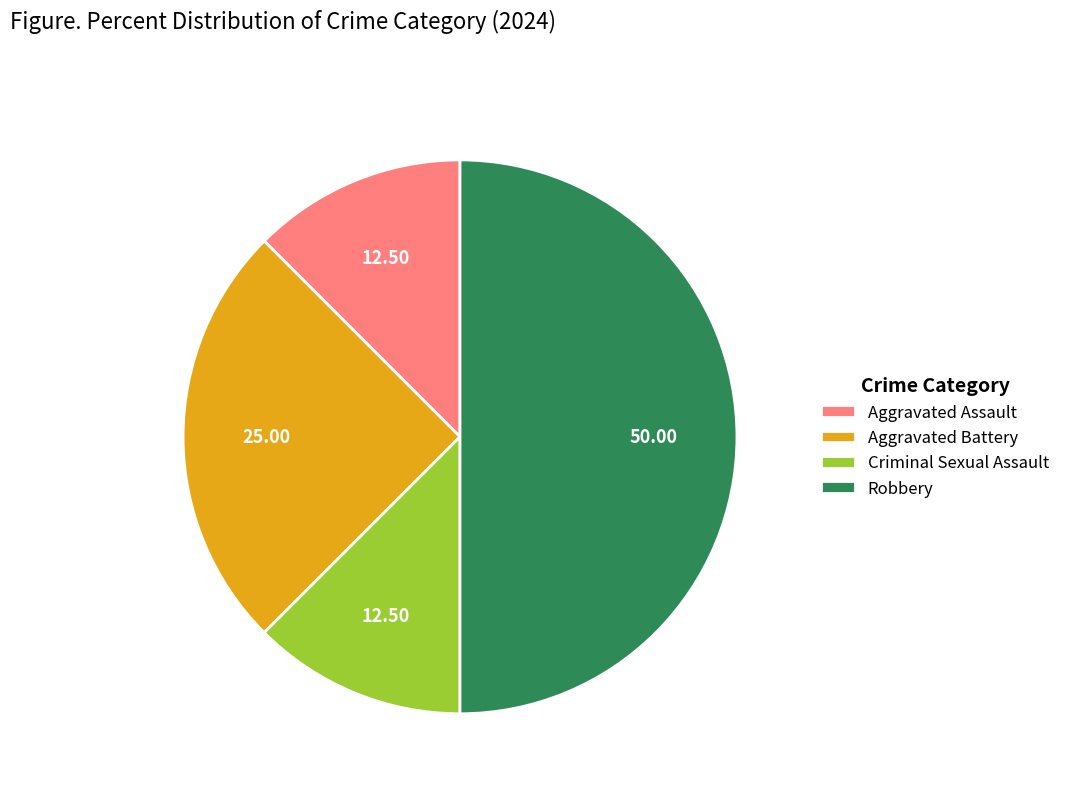

Which category has the biggest portion of the pie?

Robbery